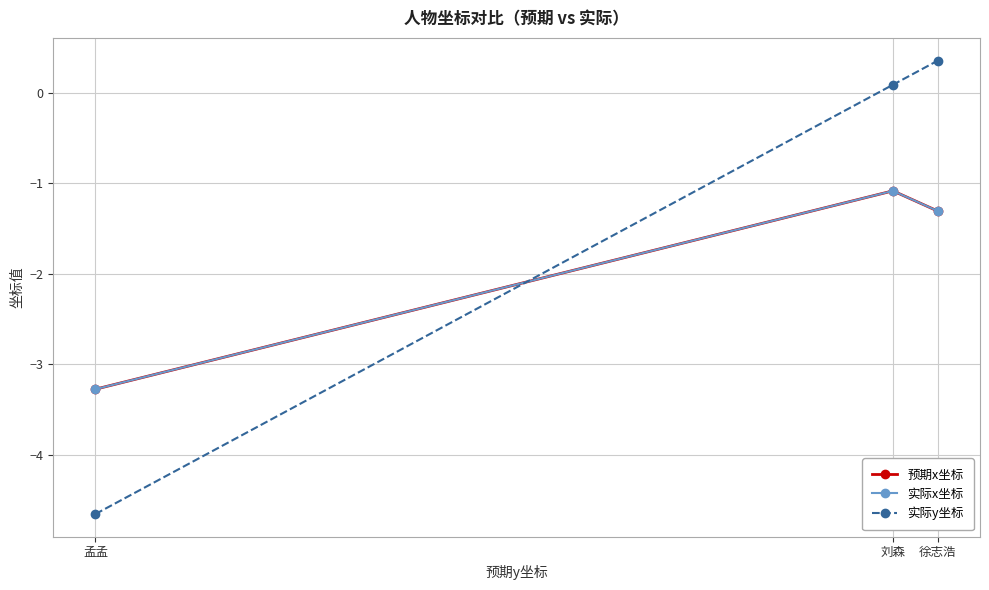

Is this an area chart (filled region under the line)?

No